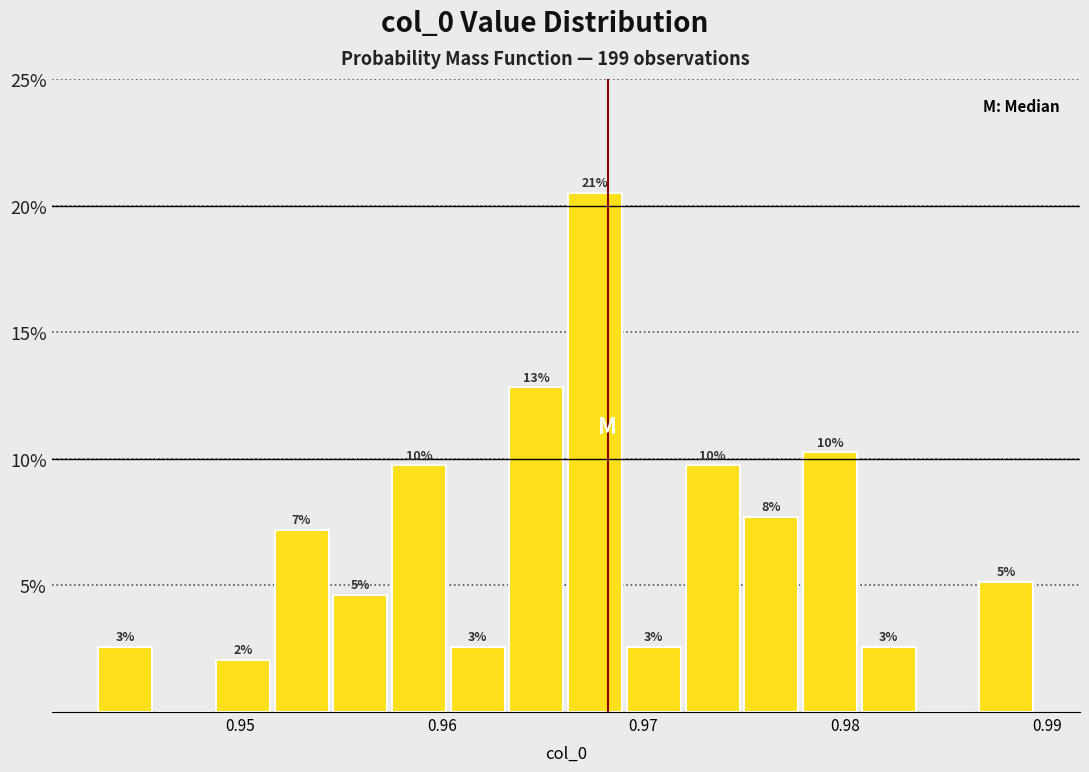

Read against the x-axis, roughly where is the centre of the tallest bar?

0.968